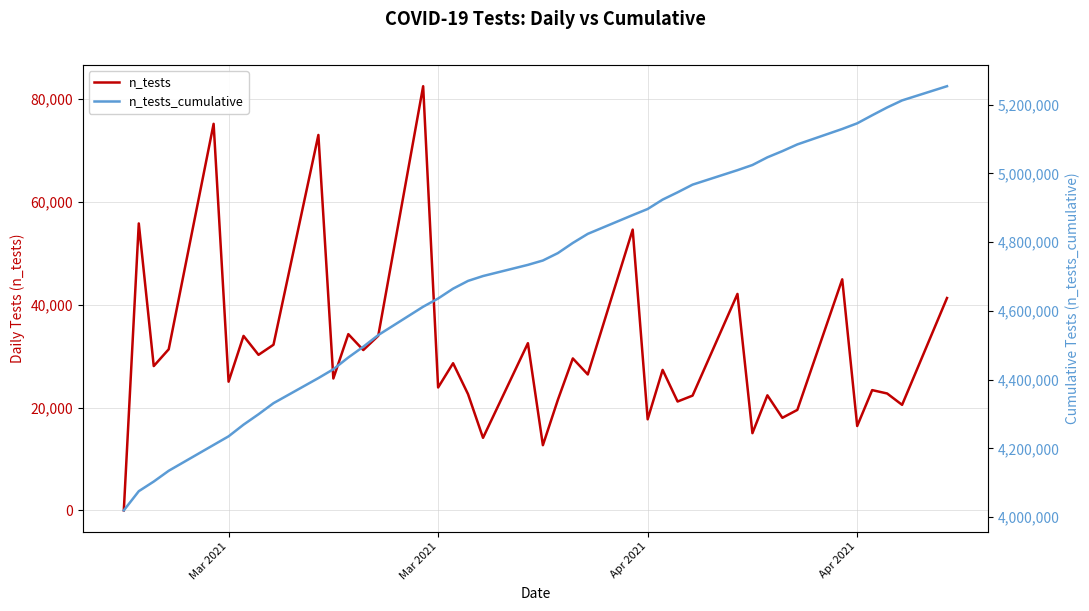

Is the value of n_tests at 6 greater than the value of n_tests_cumulative at 28?

No